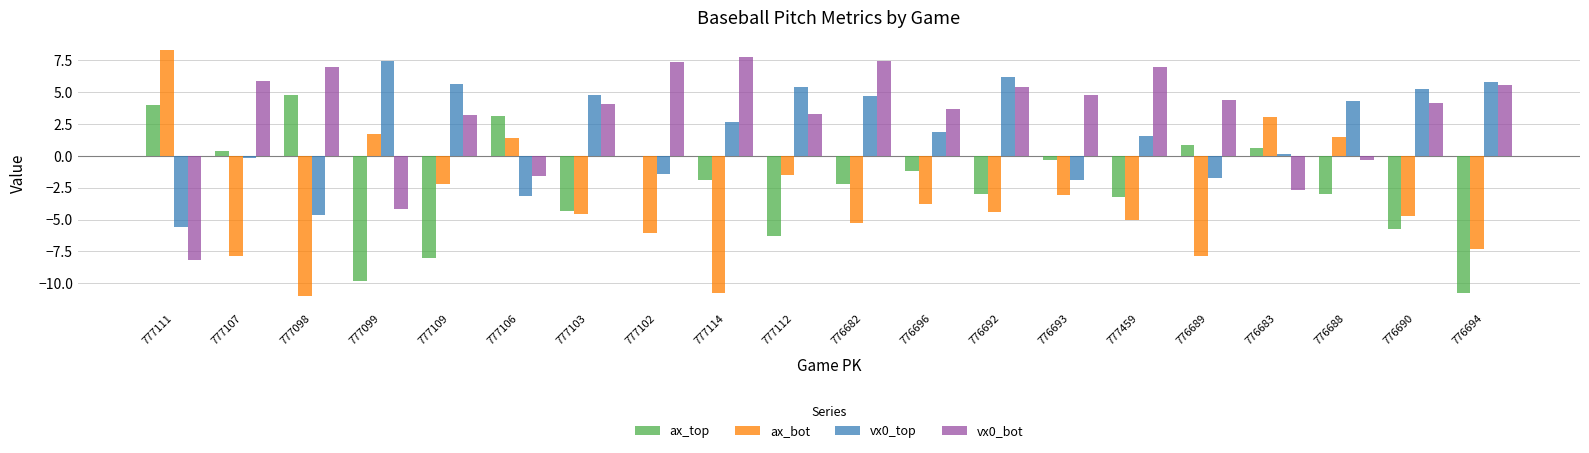

At which label does ax_top first exceed -1?

777111